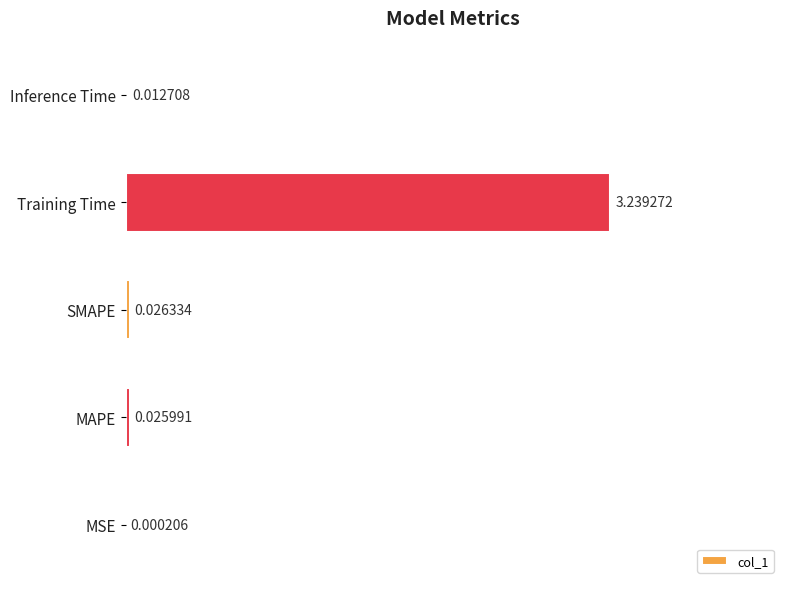

Where is the data nearest to the value 1?

SMAPE